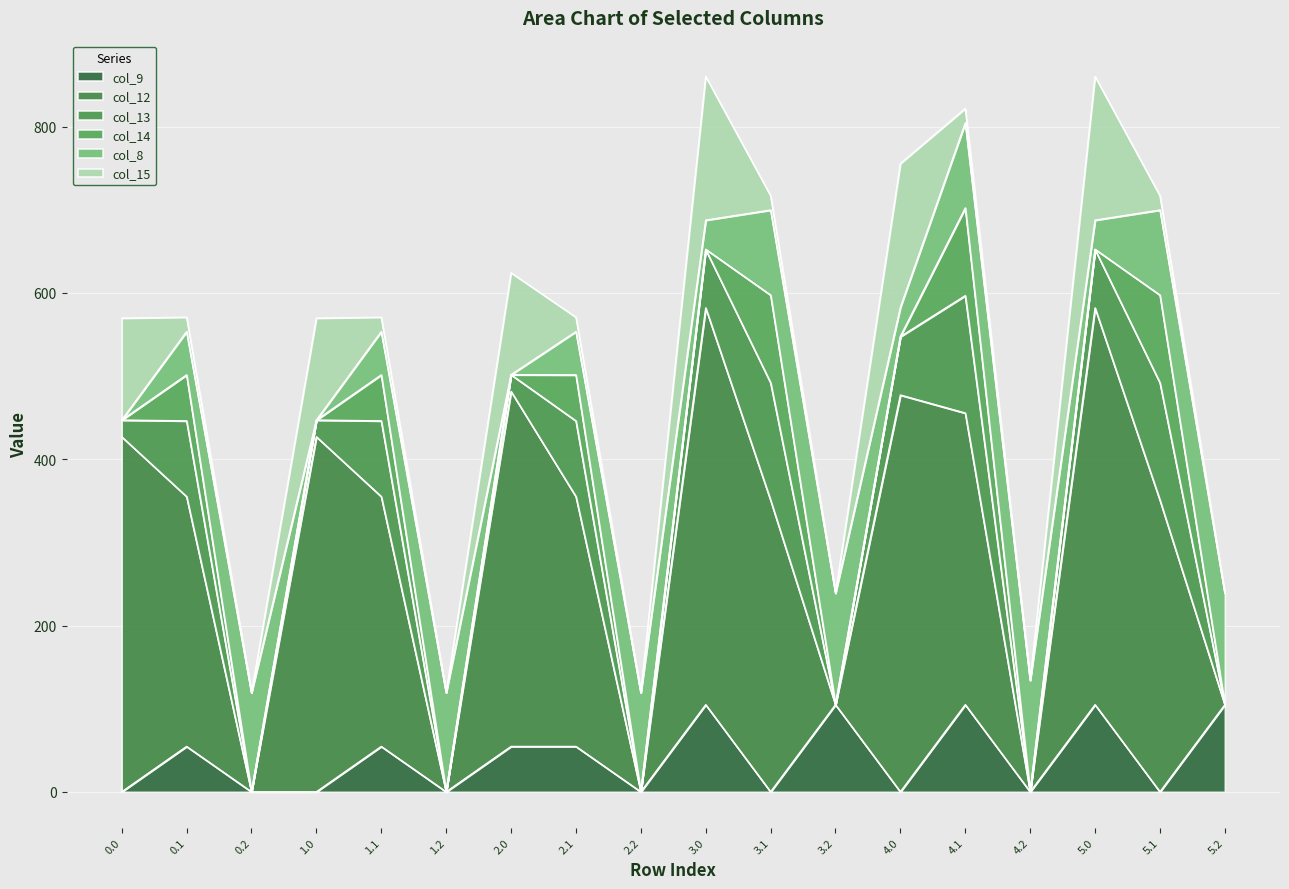

In col_13, how many points are higher than both neighbors (excluding endpoints)?

6